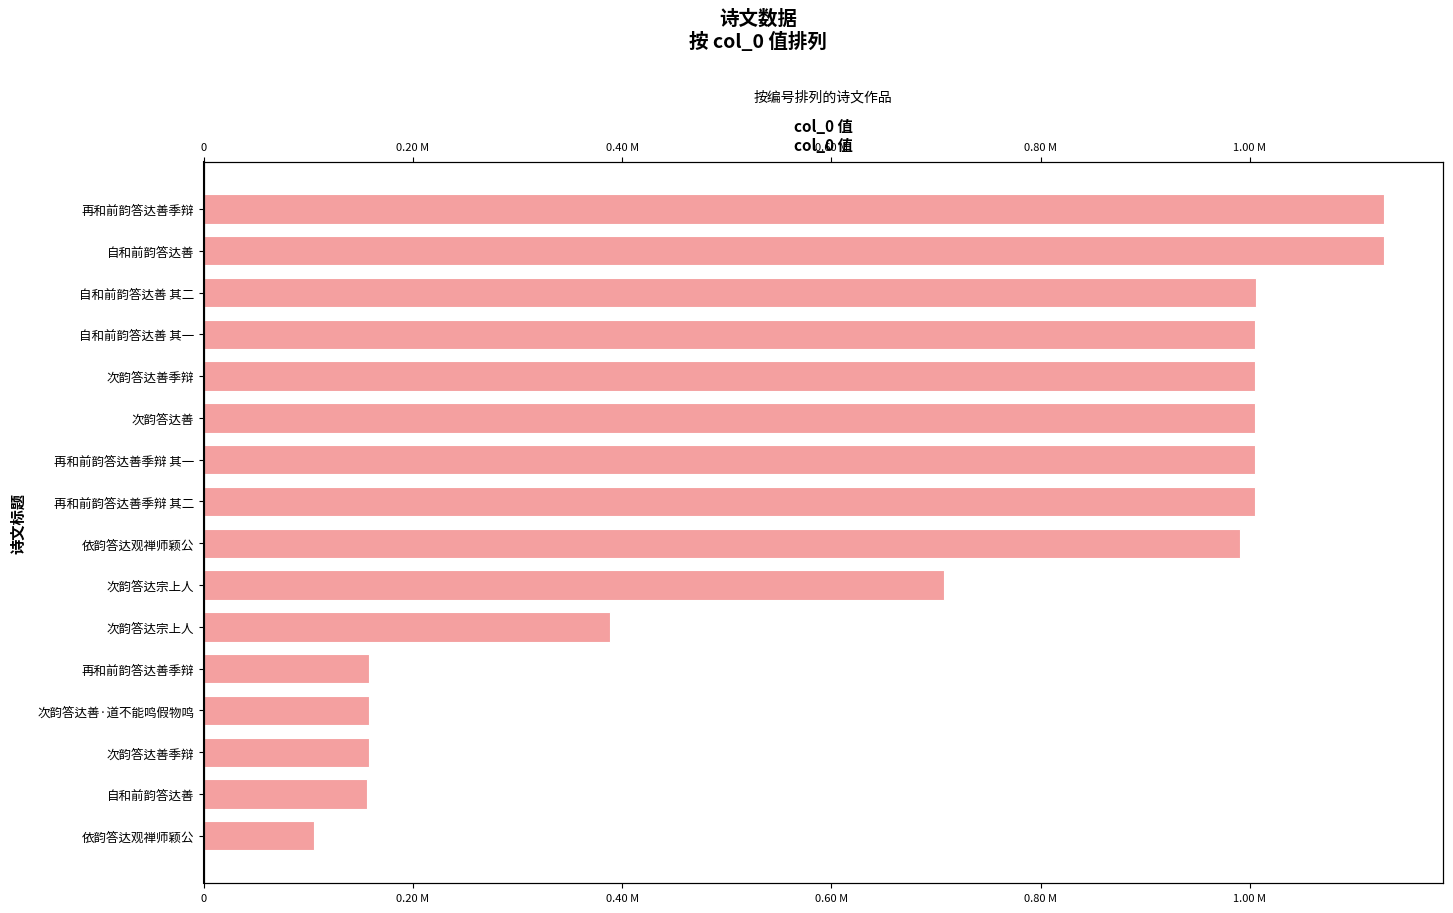

What is the maximum value shown in the chart?

1128335